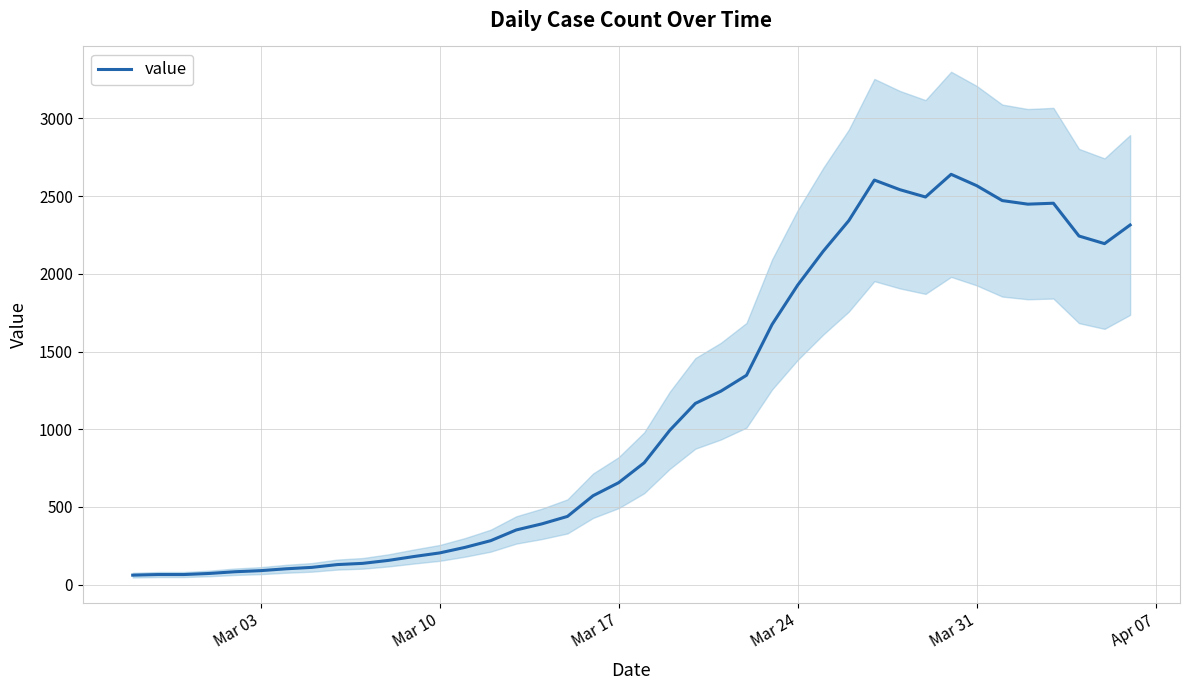

What is the value of the 4th point from the left?

72